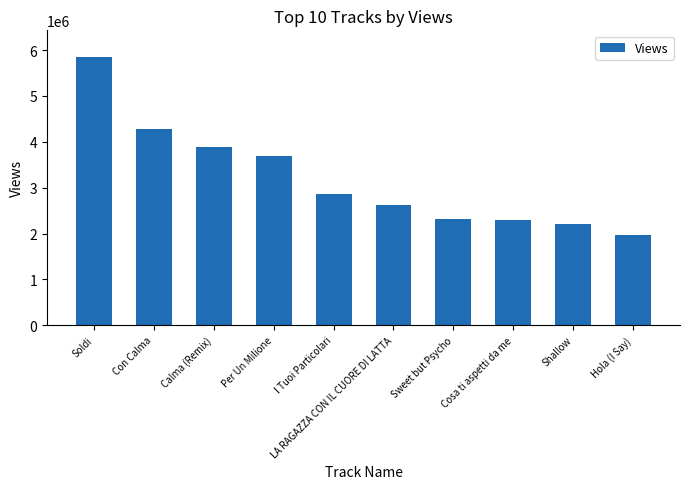

What is the change in value from Per Un Milione to I Tuoi Particolari?

-822424